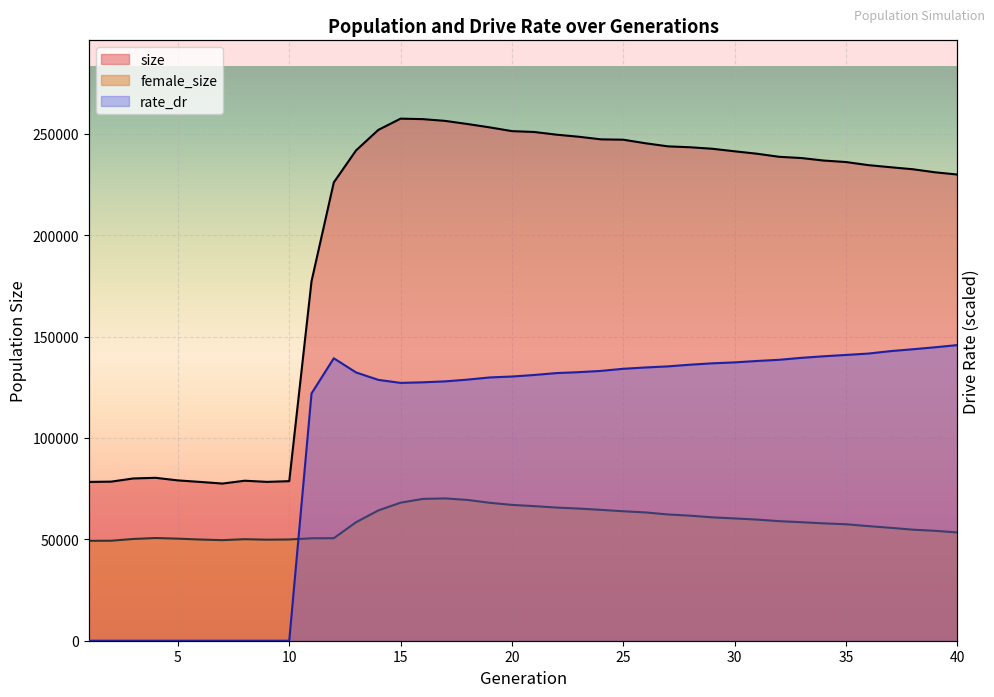

Rank the series by their maximum value, from lowest to highest.

female_size, rate_dr, size